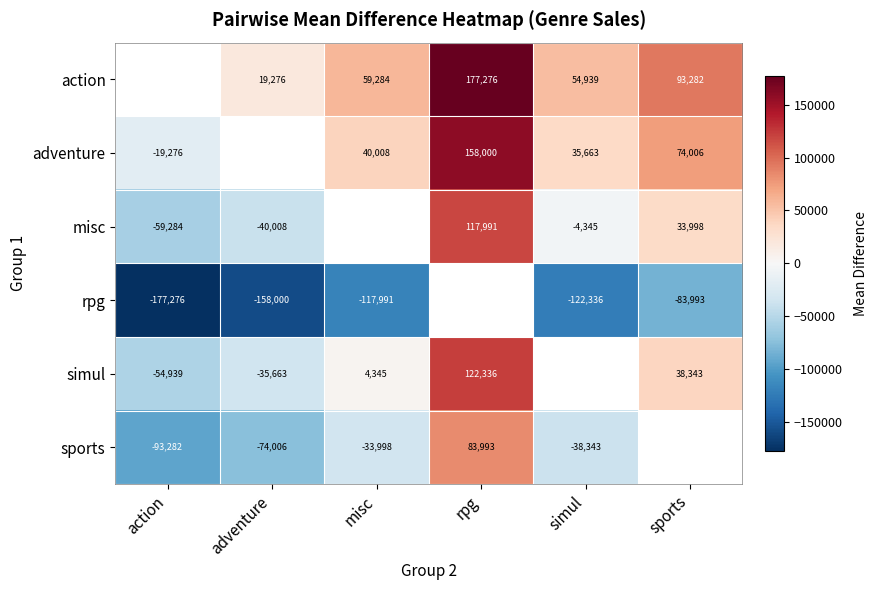

Is the value of sports at action greater than the value of adventure at misc?

No